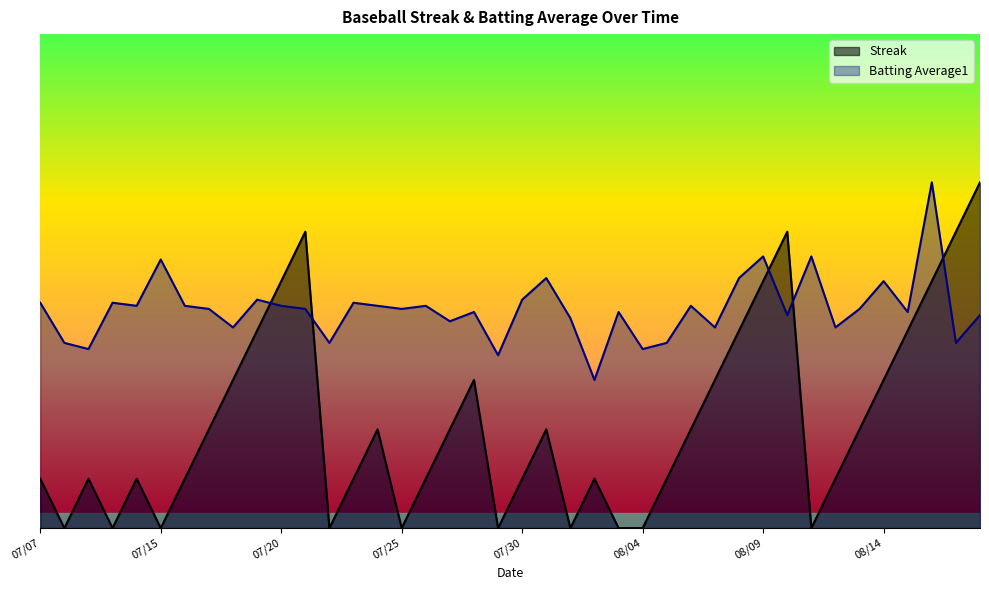

What is the spread (max minus min) of values at 07/30?

3.5